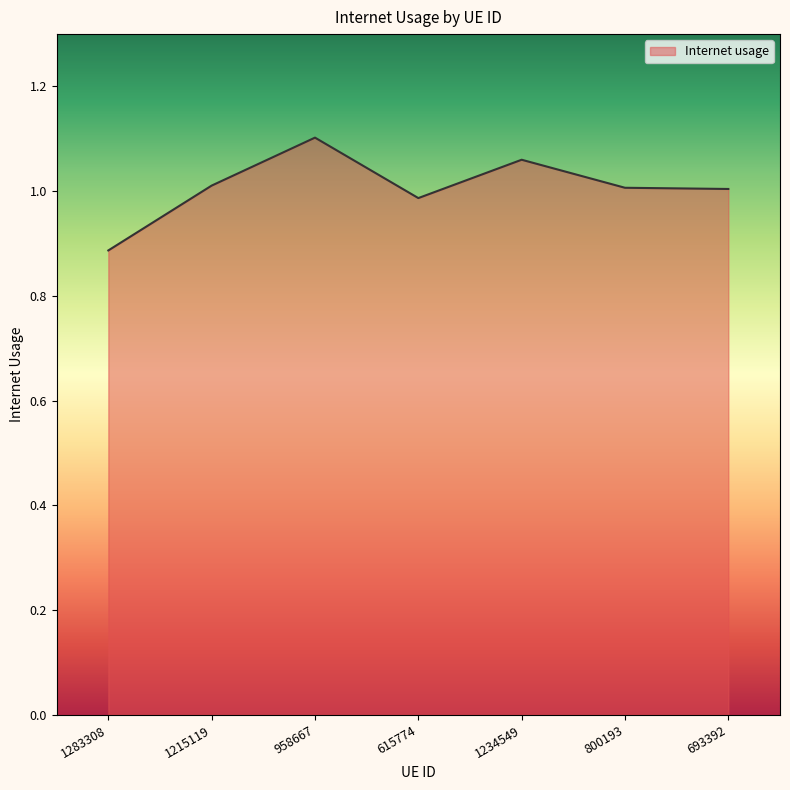

How many lines are shown in the chart?

1